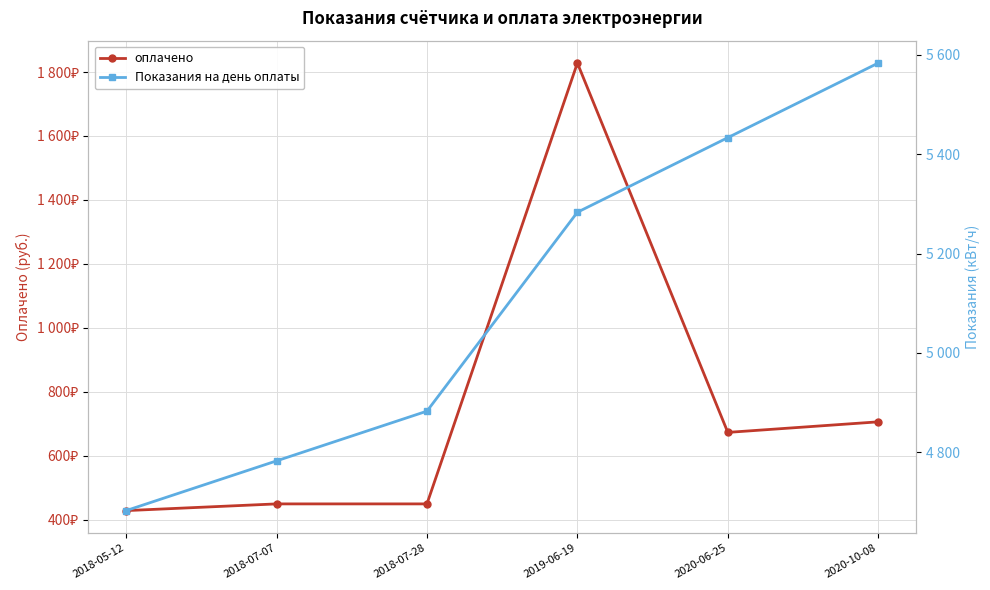

True or false: оплачено and Показания на день оплаты intersect in this chart.

False